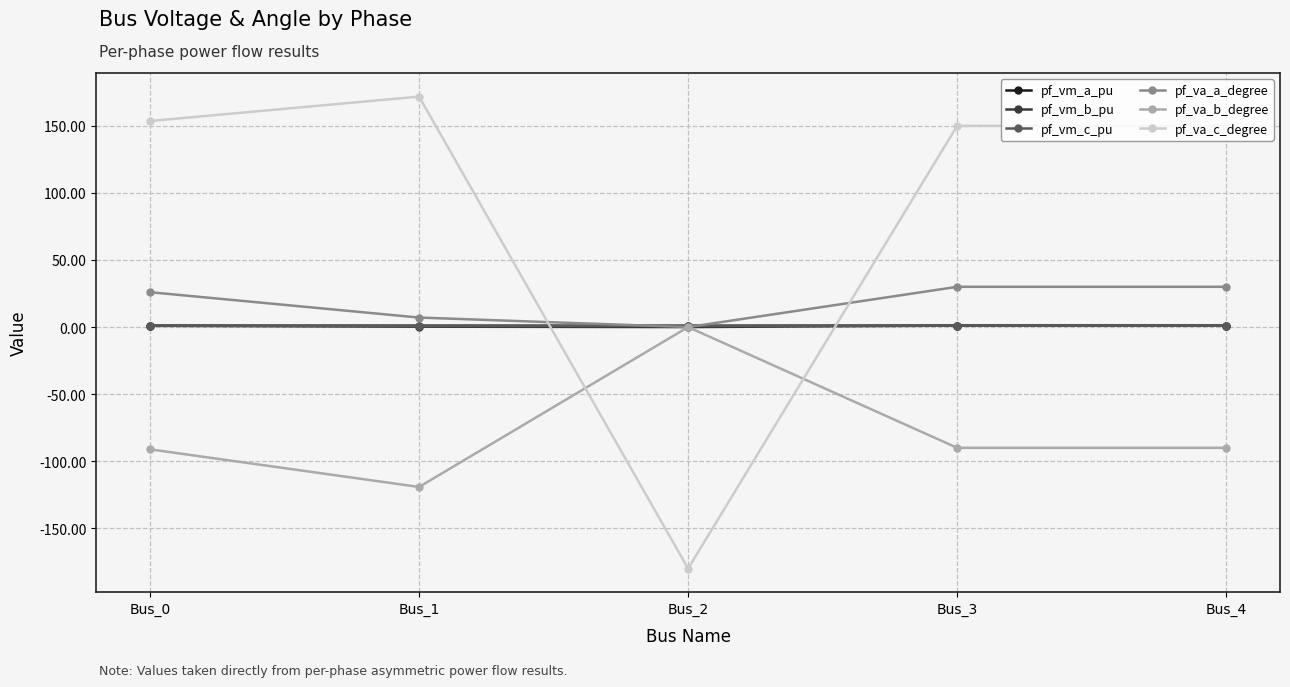

At which category does pf_va_c_degree reach its first local valley?

Bus_2